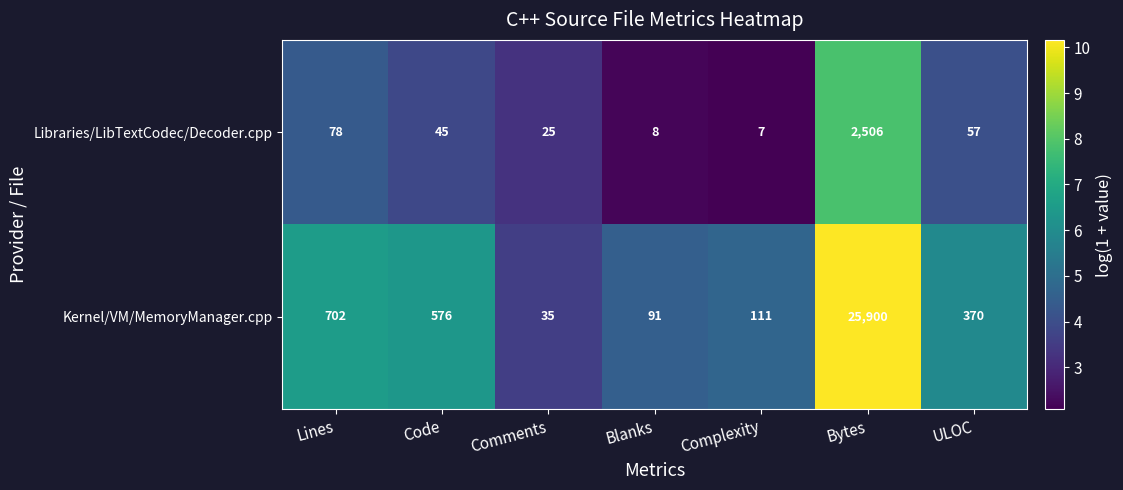

How many categories are shown in the chart?

7